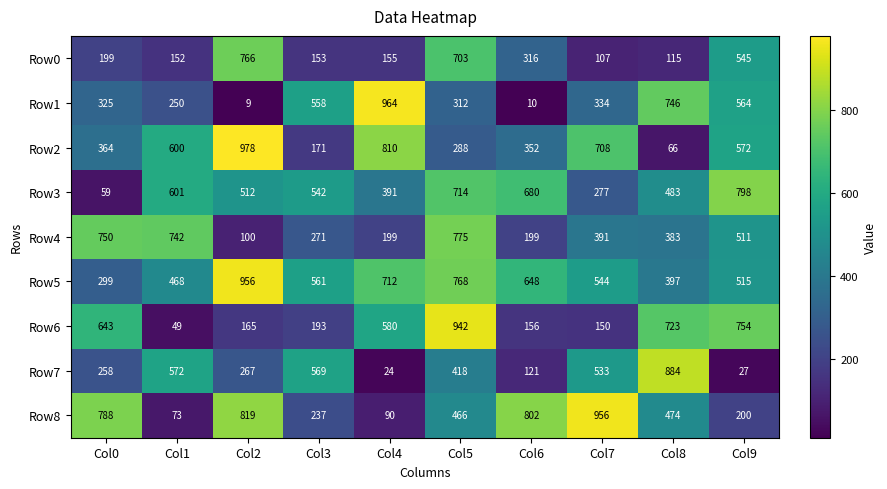

Where does the Row4 series first go above 391?

Col0